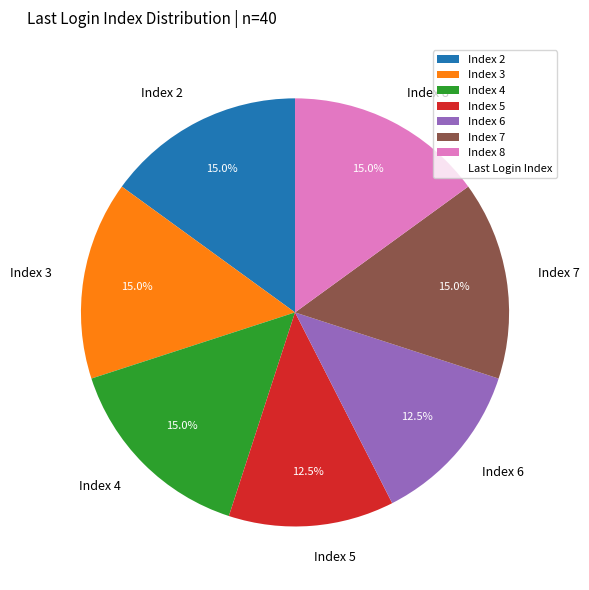

Count the number of slices in the pie.

7